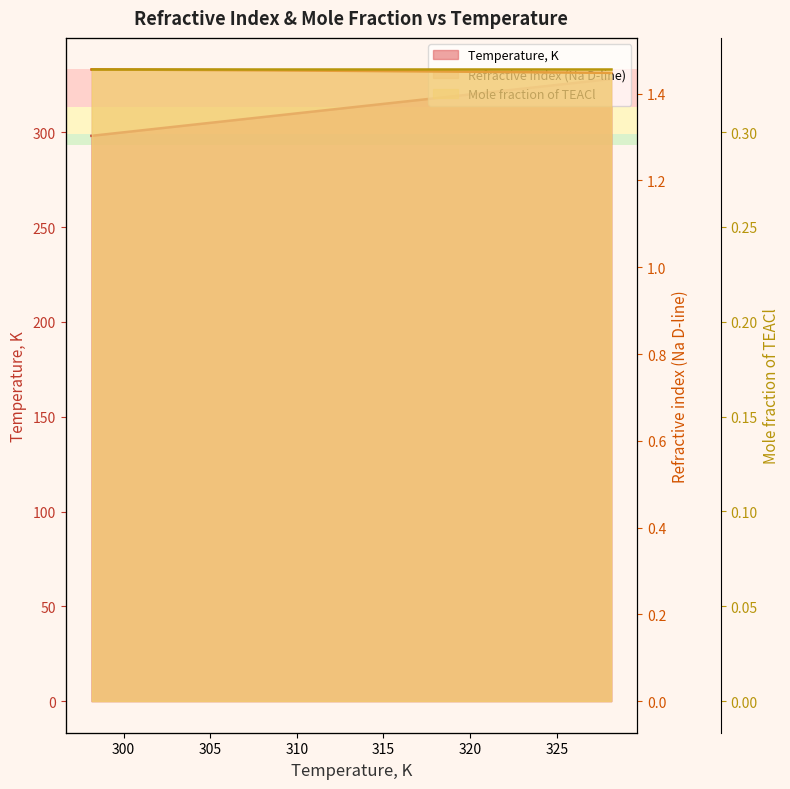

What is the total value across all series at 308.15?

309.6